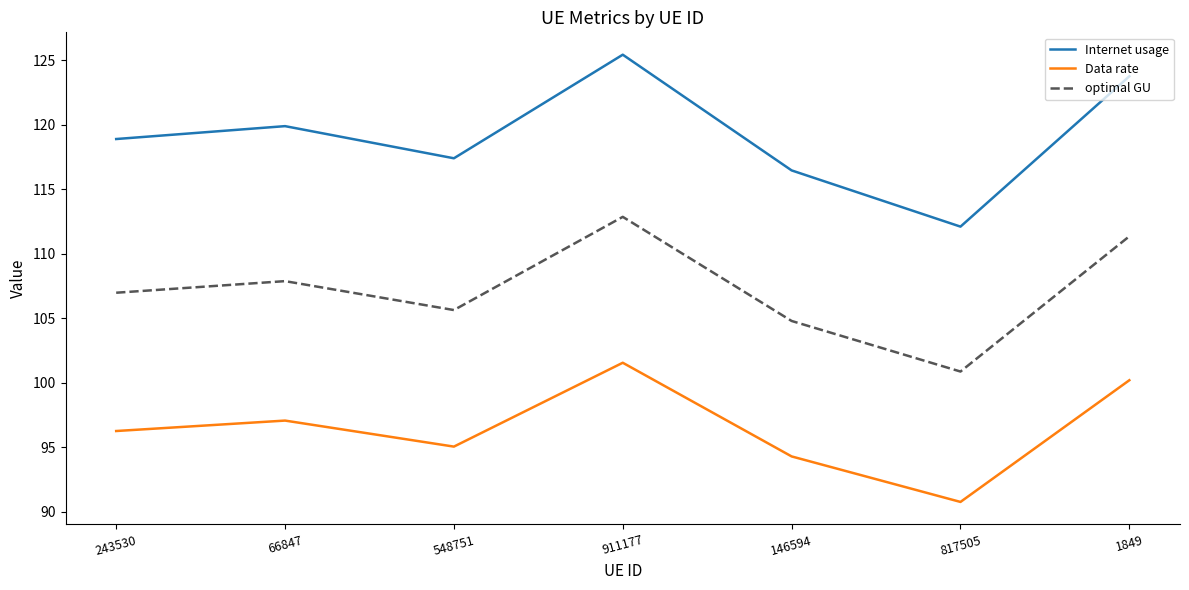

Reading left to right, extract all data points from this chart.

Internet usage: 118.9	119.9	117.4	125.4	116.5	112.1	123.8
Data rate: 96.3	97.1	95.0	101.5	94.3	90.8	100.2
optimal GU: 107.0	107.9	105.6	112.9	104.8	100.9	111.4